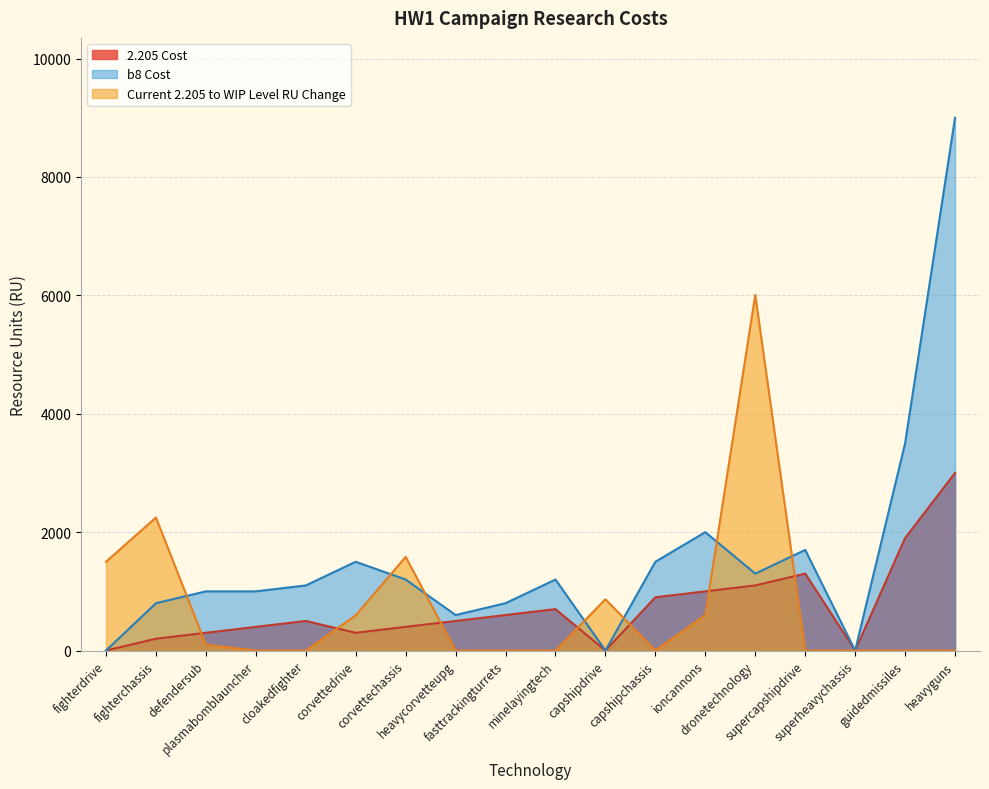

True or false: b8 Cost has more than 2 points higher than both neighbors.

True